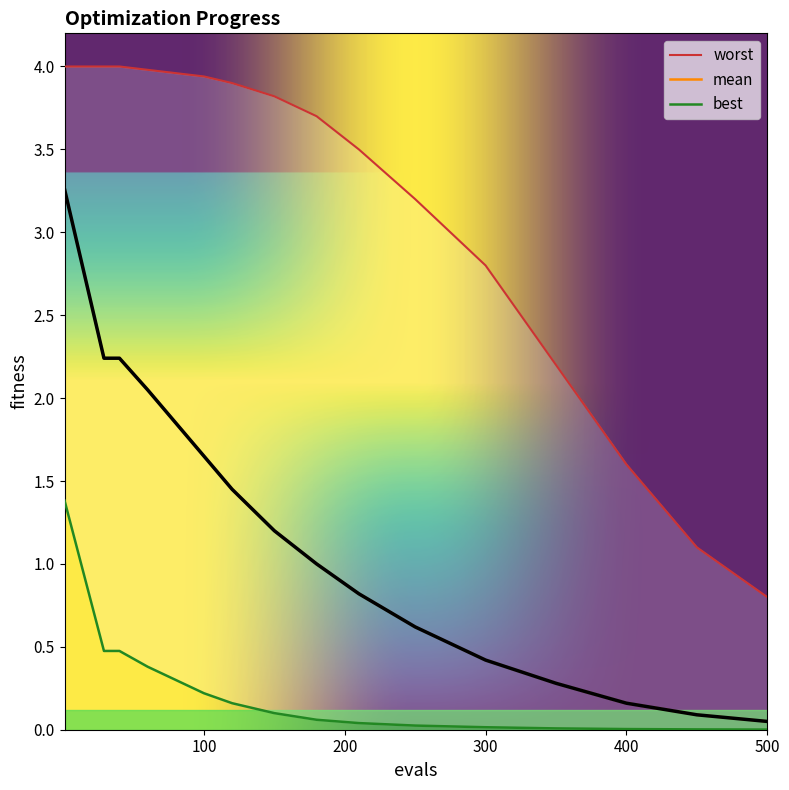

What is the maximum value for mean?

3.3